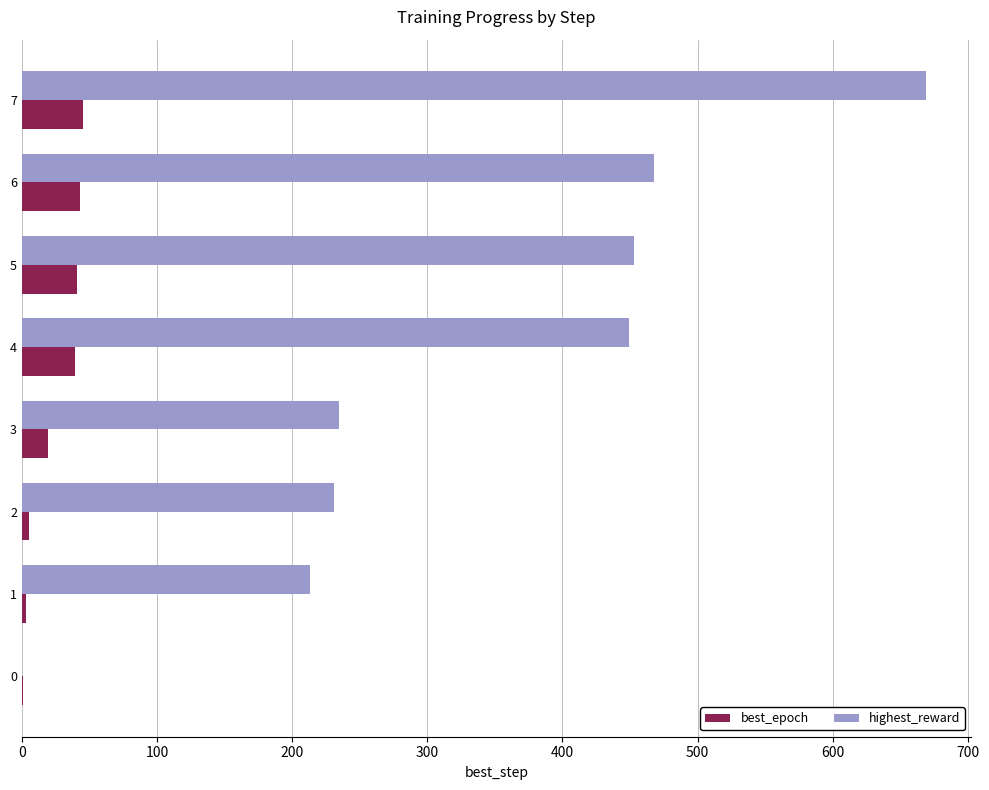

At which label does highest_reward reach its peak?

7